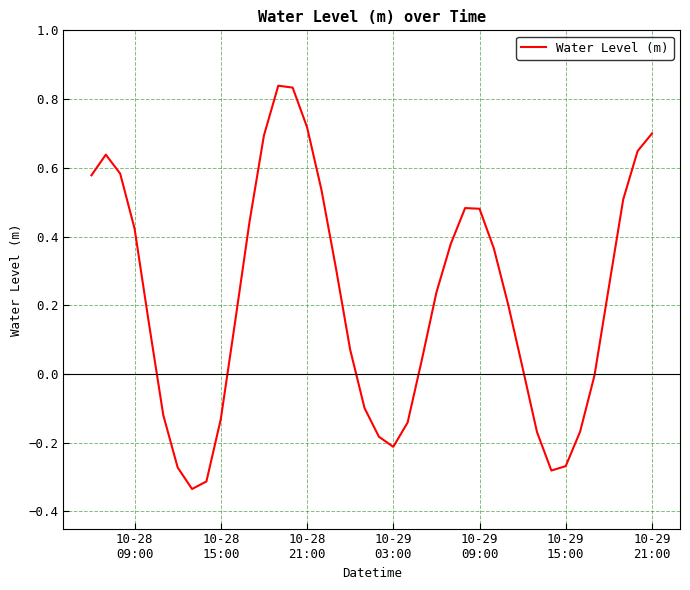

What is the difference between the maximum and minimum values?

1.2